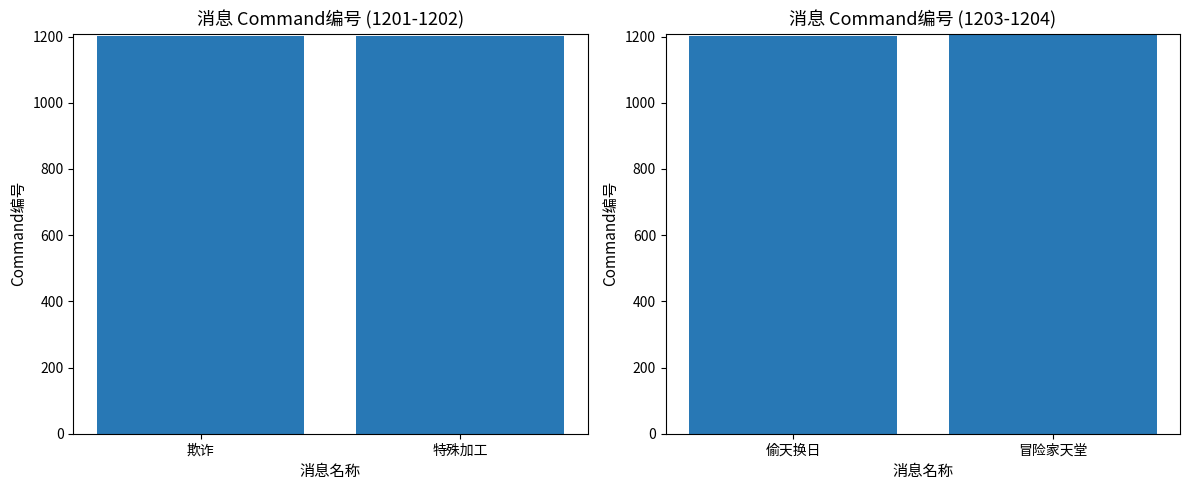

What is the difference between the maximum and minimum values?

1